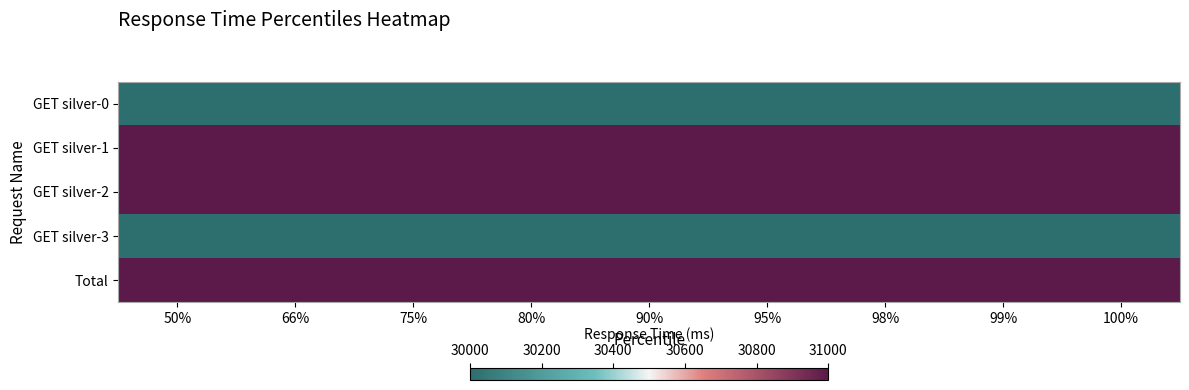

Reading left to right, what are all the values shown in this chart?

GET silver-0: 50%=30000	66%=30000	75%=30000	80%=30000	90%=30000	95%=30000	98%=30000	99%=30000	100%=30000
GET silver-1: 50%=31000	66%=31000	75%=31000	80%=31000	90%=31000	95%=31000	98%=31000	99%=31000	100%=31000
GET silver-2: 50%=31000	66%=31000	75%=31000	80%=31000	90%=31000	95%=31000	98%=31000	99%=31000	100%=31000
GET silver-3: 50%=30000	66%=30000	75%=30000	80%=30000	90%=30000	95%=30000	98%=30000	99%=30000	100%=30000
Total: 50%=31000	66%=31000	75%=31000	80%=31000	90%=31000	95%=31000	98%=31000	99%=31000	100%=31000